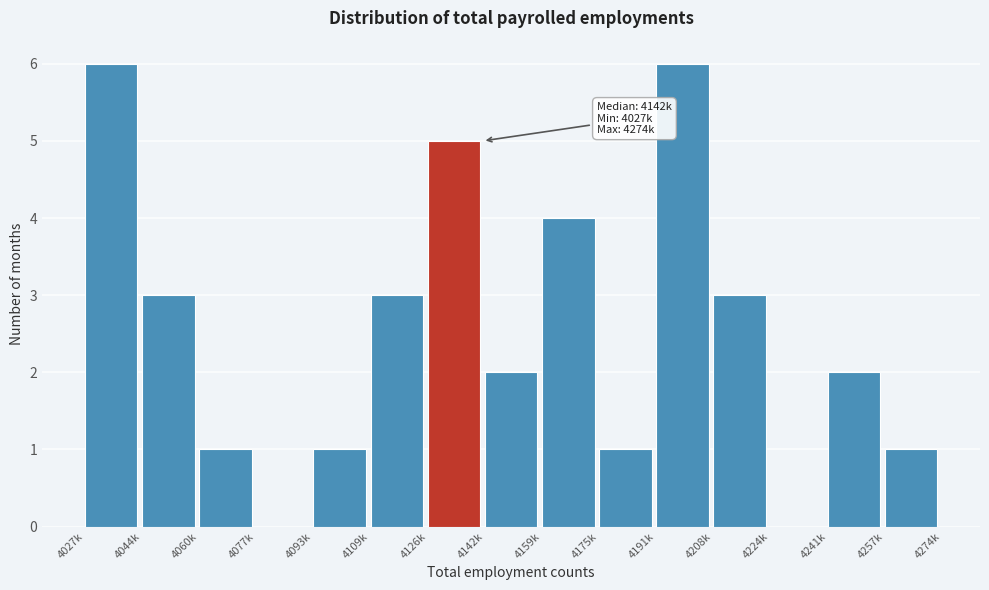

Reading left to right, extract all data points from this chart.

4027k=6	4044k=3	4060k=1	4077k=0	4093k=1	4109k=3	4126k=5	4142k=2	4159k=4	4175k=1	4191k=6	4208k=3	4224k=0	4241k=2	4257k=1